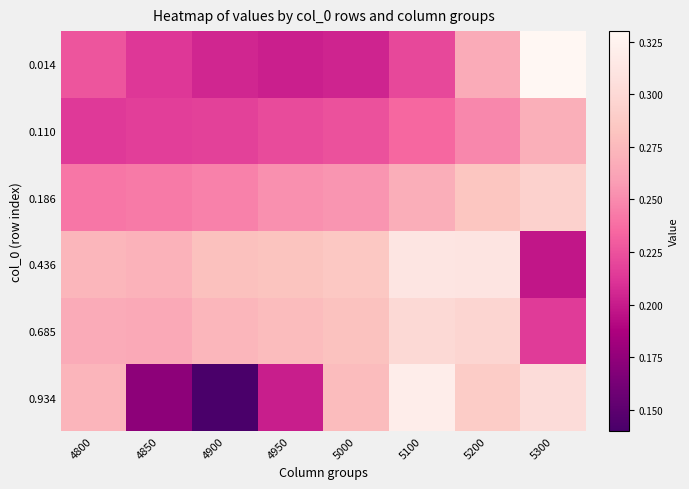

What is the difference between the highest and lowest values at 5300?

0.1